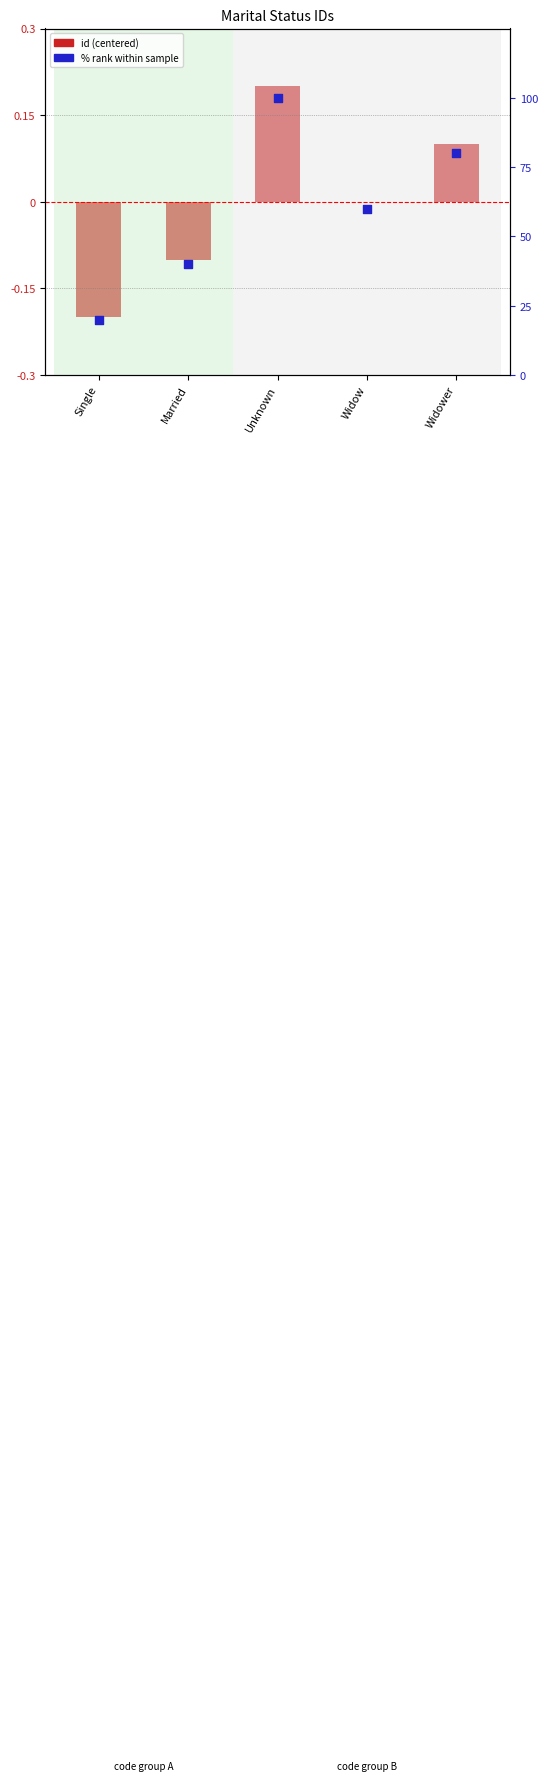

What are all the series names shown in the legend?

id (centered), % rank